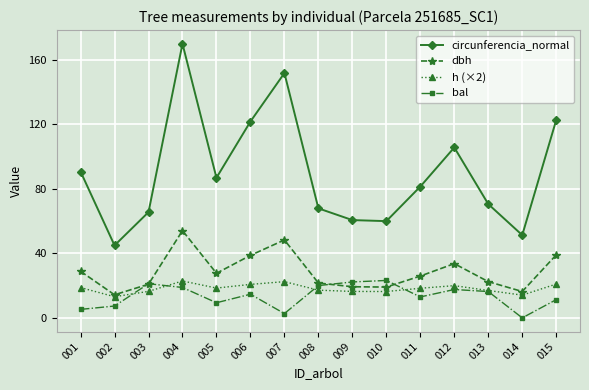

Between 004 and 007, which series saw the biggest shift?

circunferencia_normal